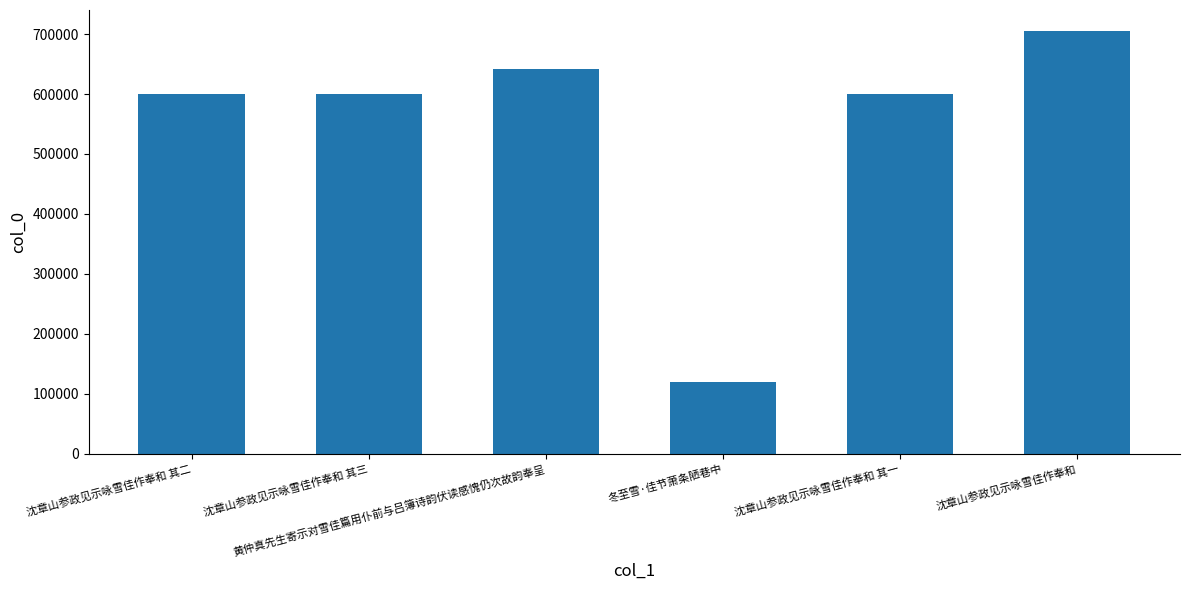

What is the difference between the second highest and minimum values?

522385